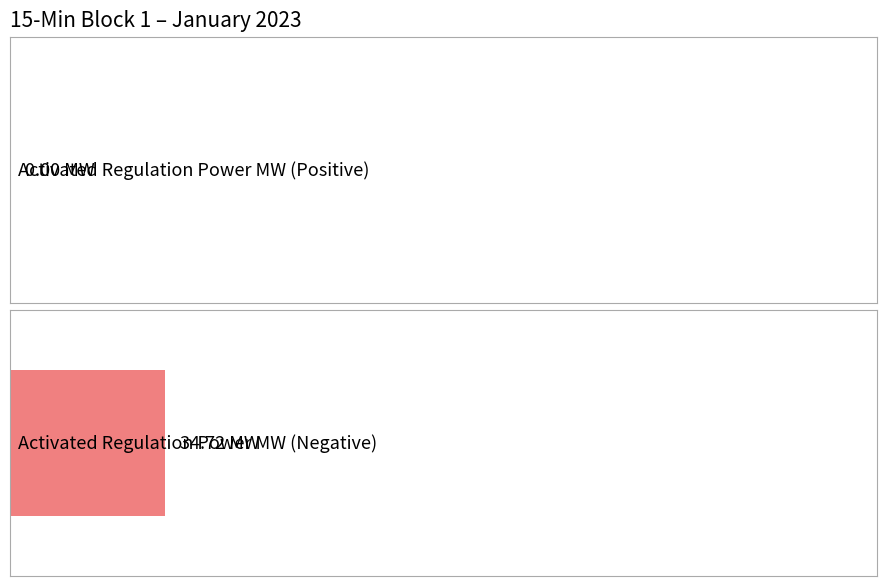

What is the value of the Activated Regulation Power MW (Negative) bar at the 1st from the left?

34.7